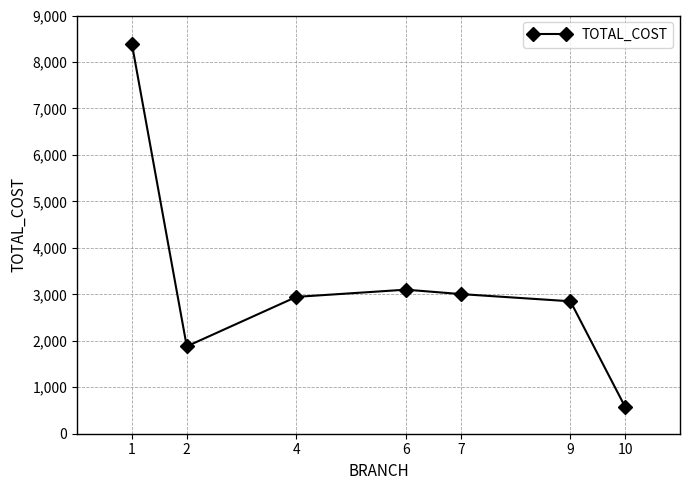

Is it true that the value at 7 is 1233?

False